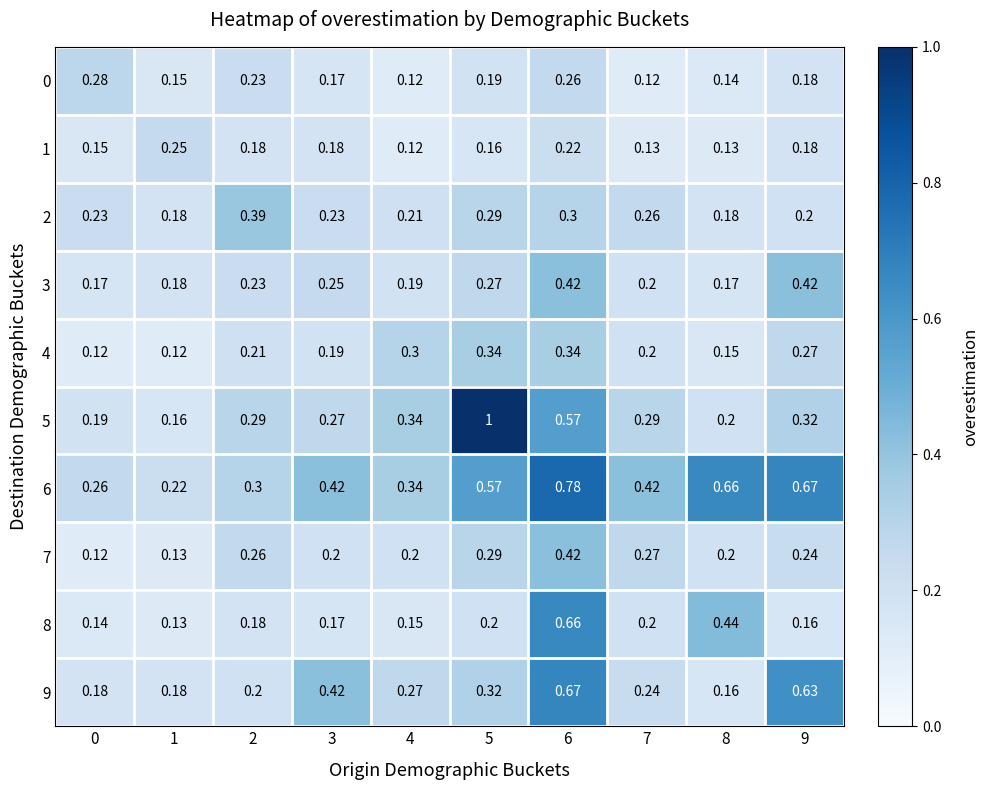

Is the value of 0 at 0 greater than the value of 9 at 6?

No